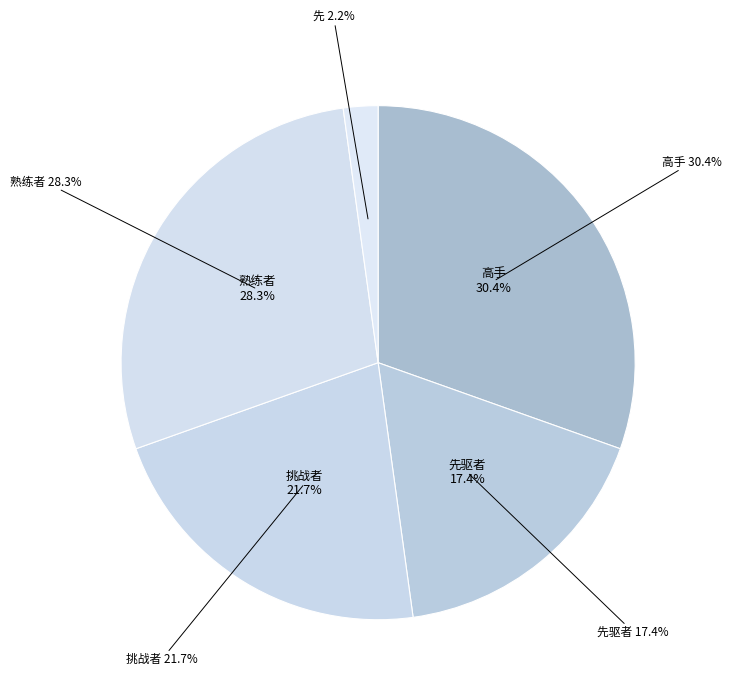

Does any single category account for the majority?

No